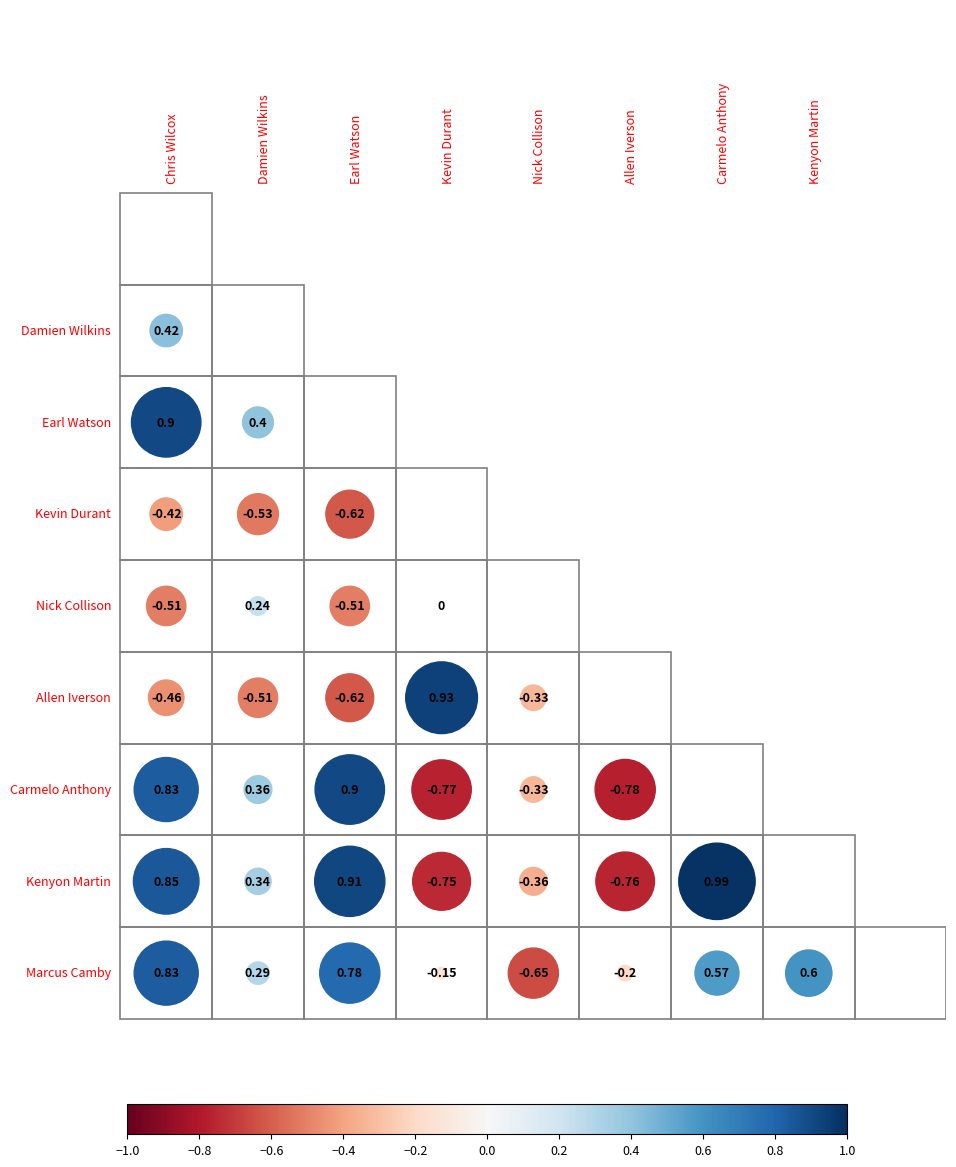

At which category is the sum across all series the highest?

Chris Wilcox